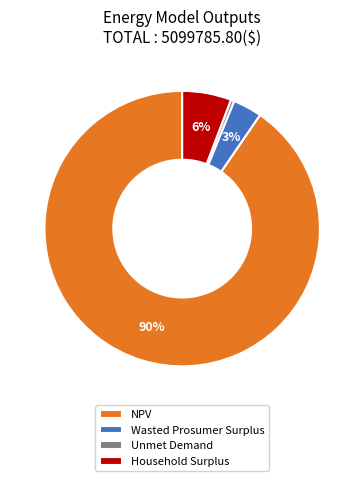

Which category has the smallest portion of the pie?

Unmet Demand